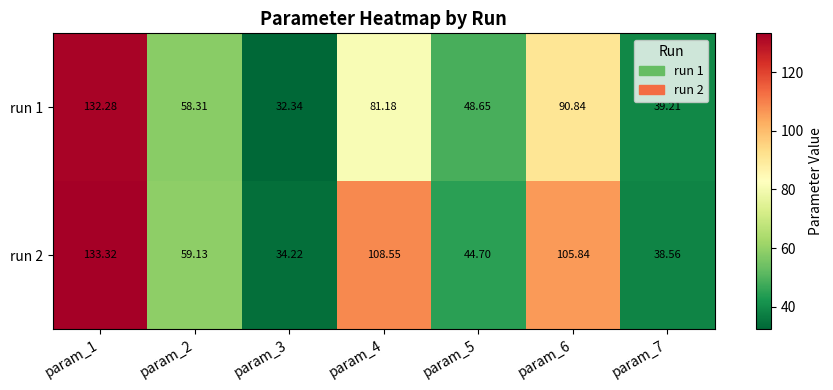

What is the maximum value shown in the chart?

133.3